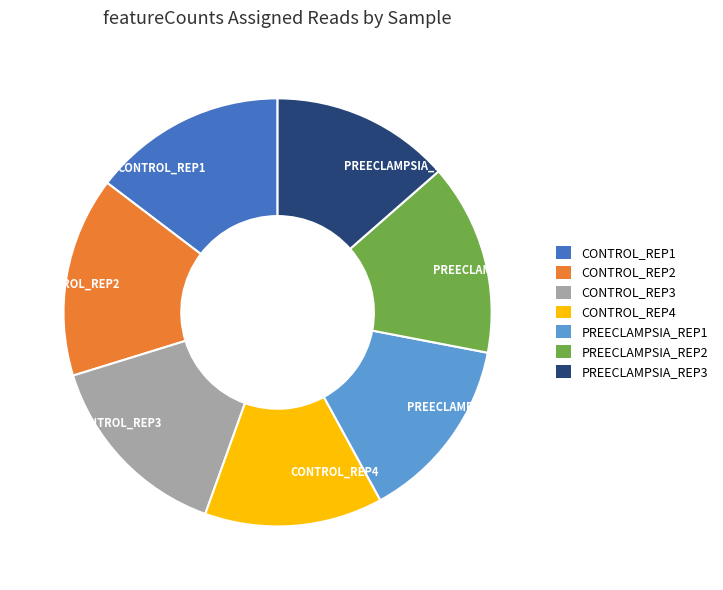

How many slices are in this pie chart?

7